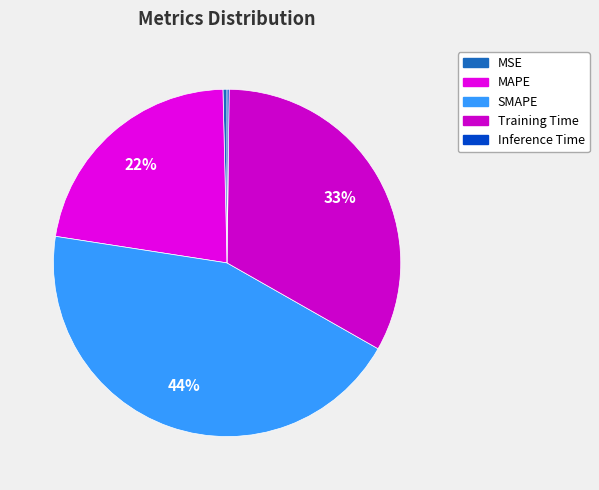

What is the change in value from SMAPE to Training Time?

-0.5